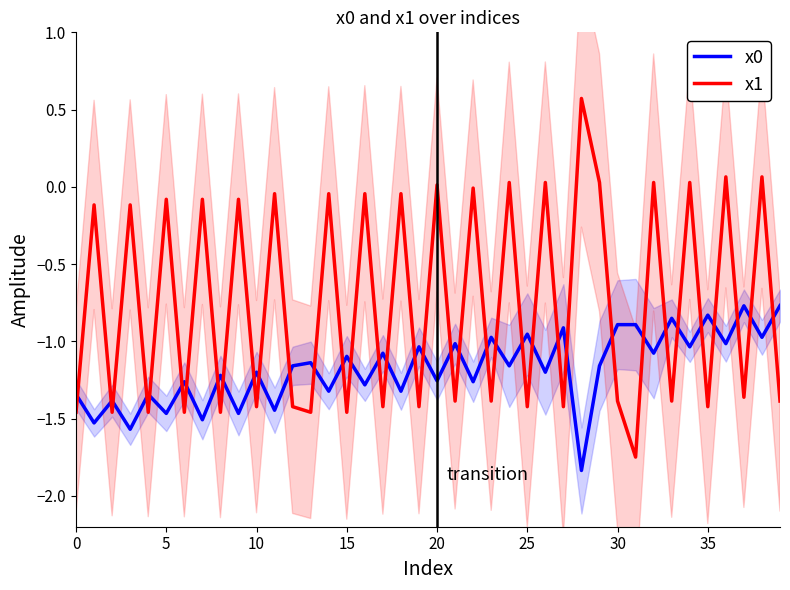

What is the total value across all series at 31?

-2.6